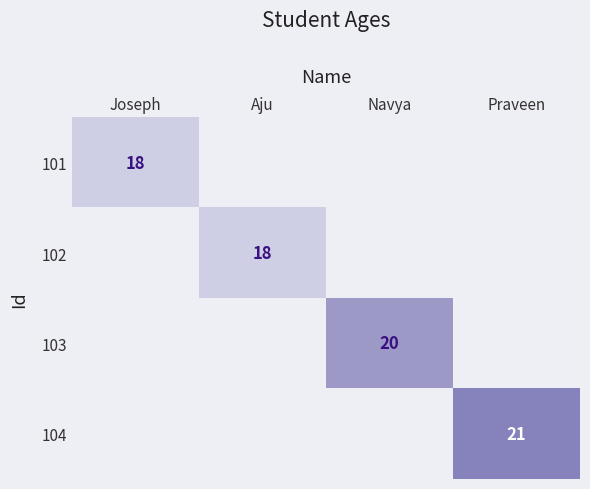

True or false: 101 has a value of 32 at Joseph.

False